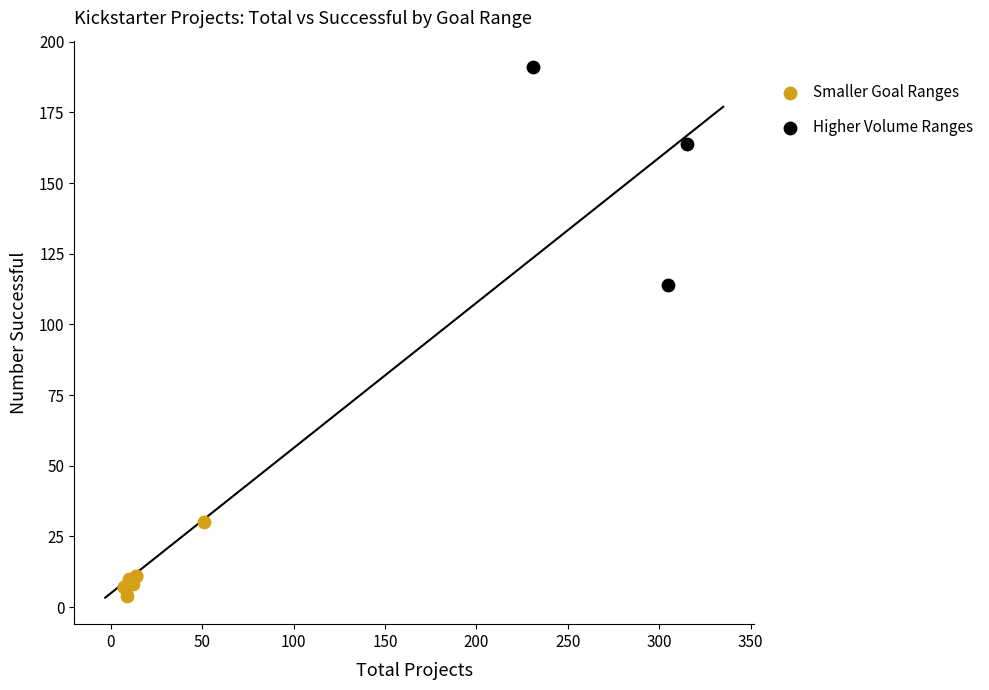

Which series reaches the maximum Y coordinate?

Higher Volume Ranges